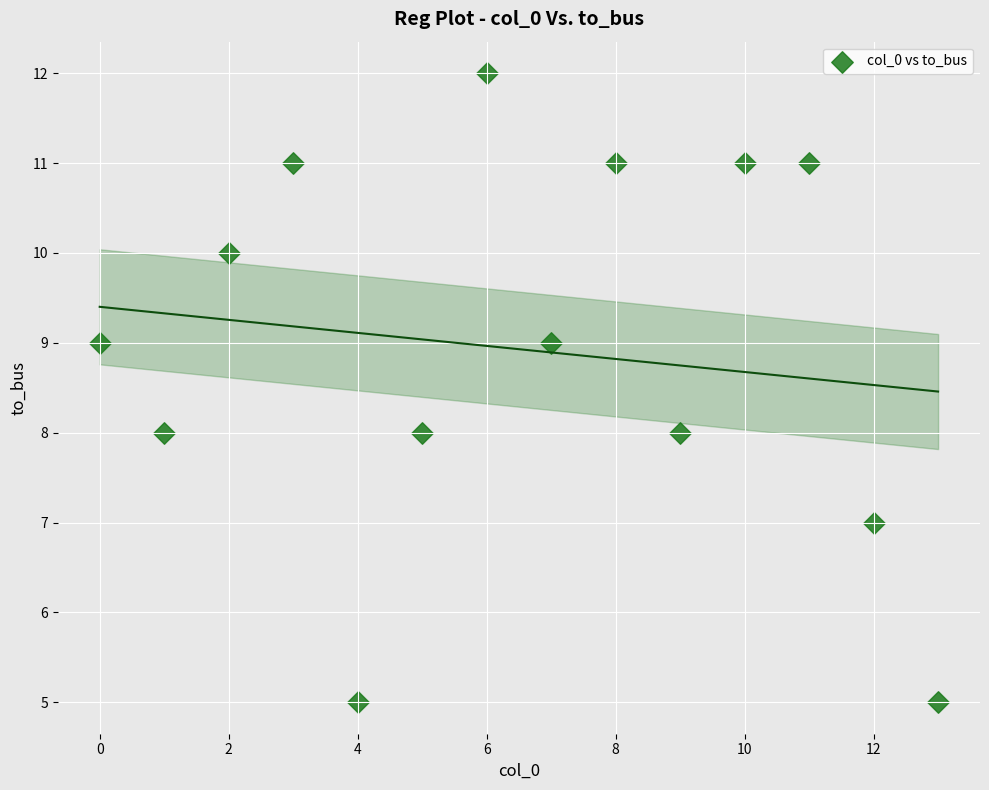

What is the range of Y values (max minus min)?

7